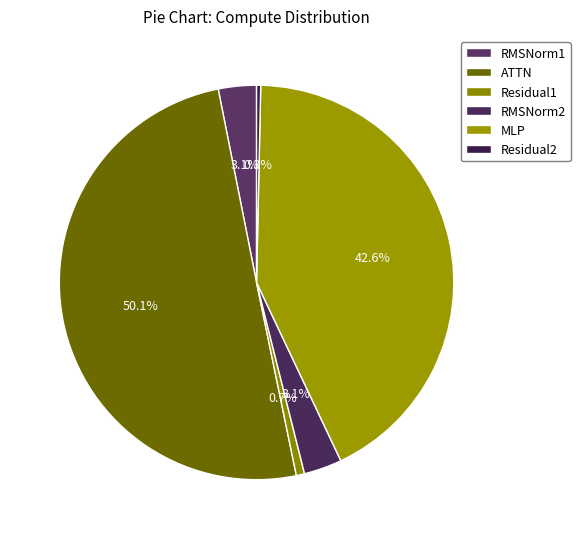

To the nearest percent, what is the average slice percentage?

17%